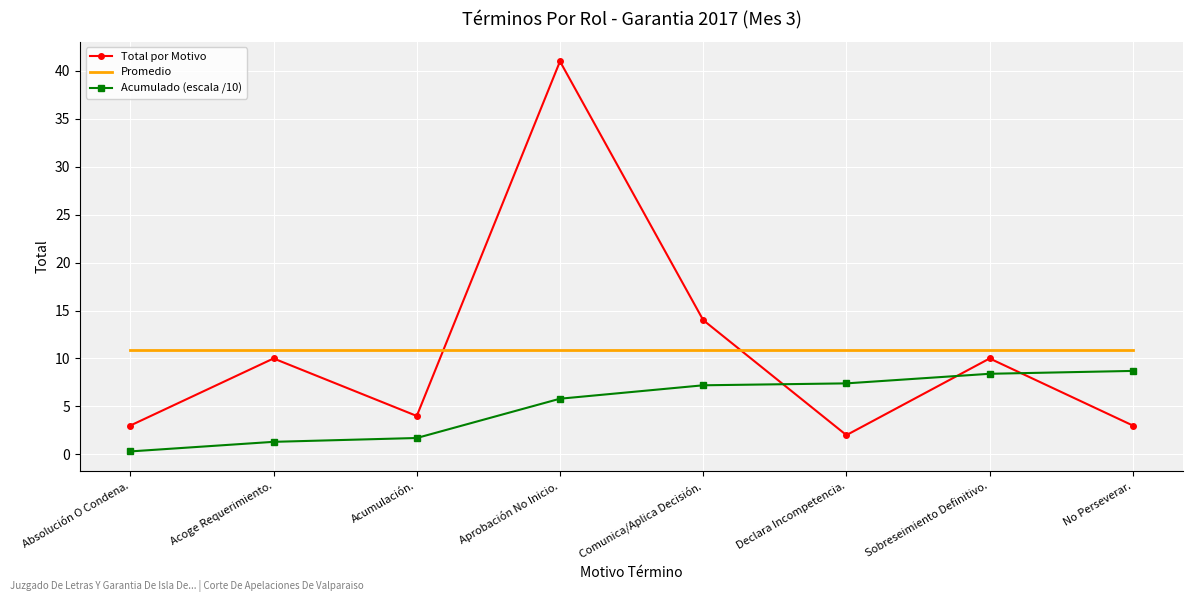

Which series ends up on top after the final intersection of Acumulado (escala /10) and Total por Motivo?

Acumulado (escala /10)